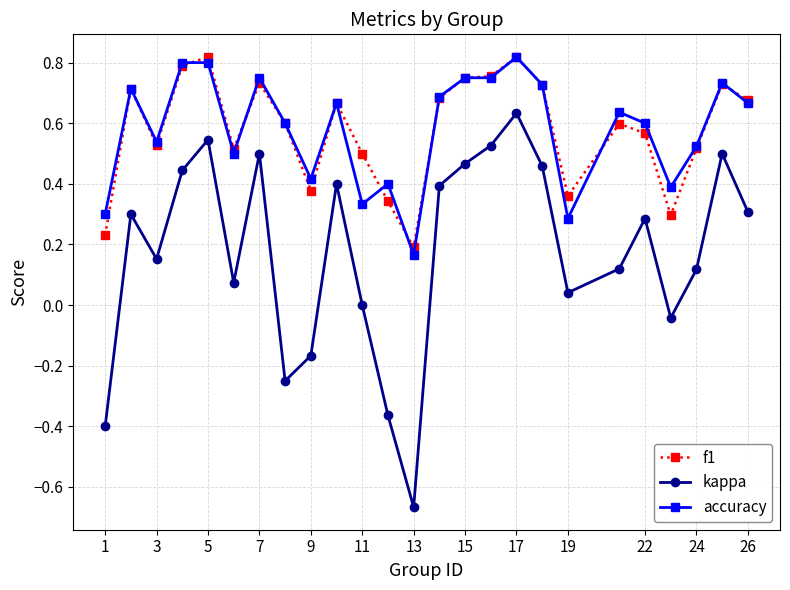

Which series has the widest spread of values?

kappa